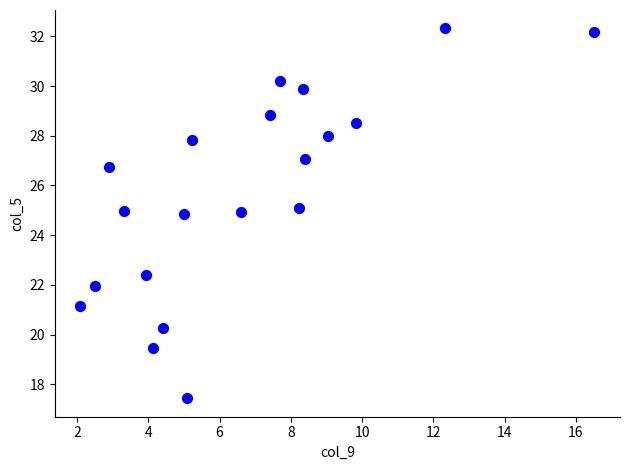

What is the range of Y values (max minus min)?

14.9